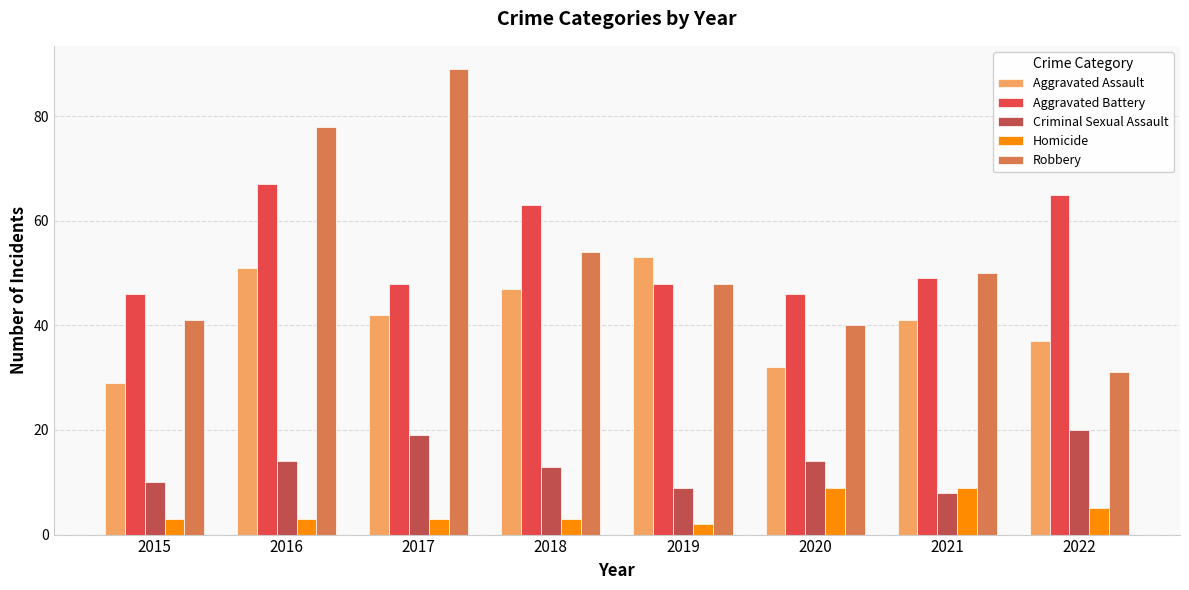

What value does the Aggravated Assault series have at 2018?

47